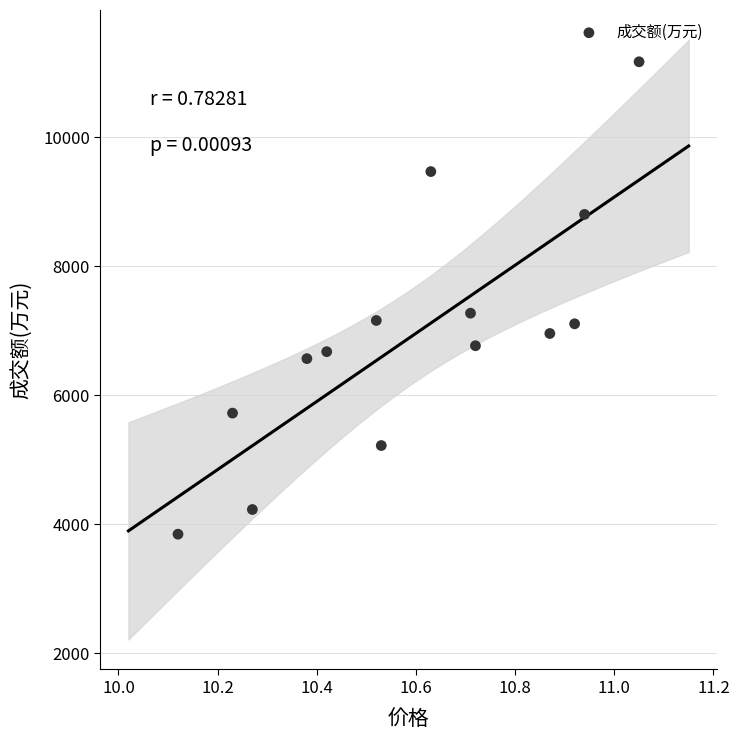

What is the range of Y values (max minus min)?

7327